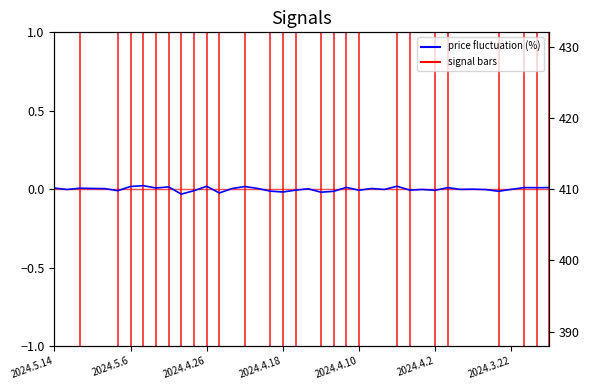

What is the minimum value for closing price?

389.4